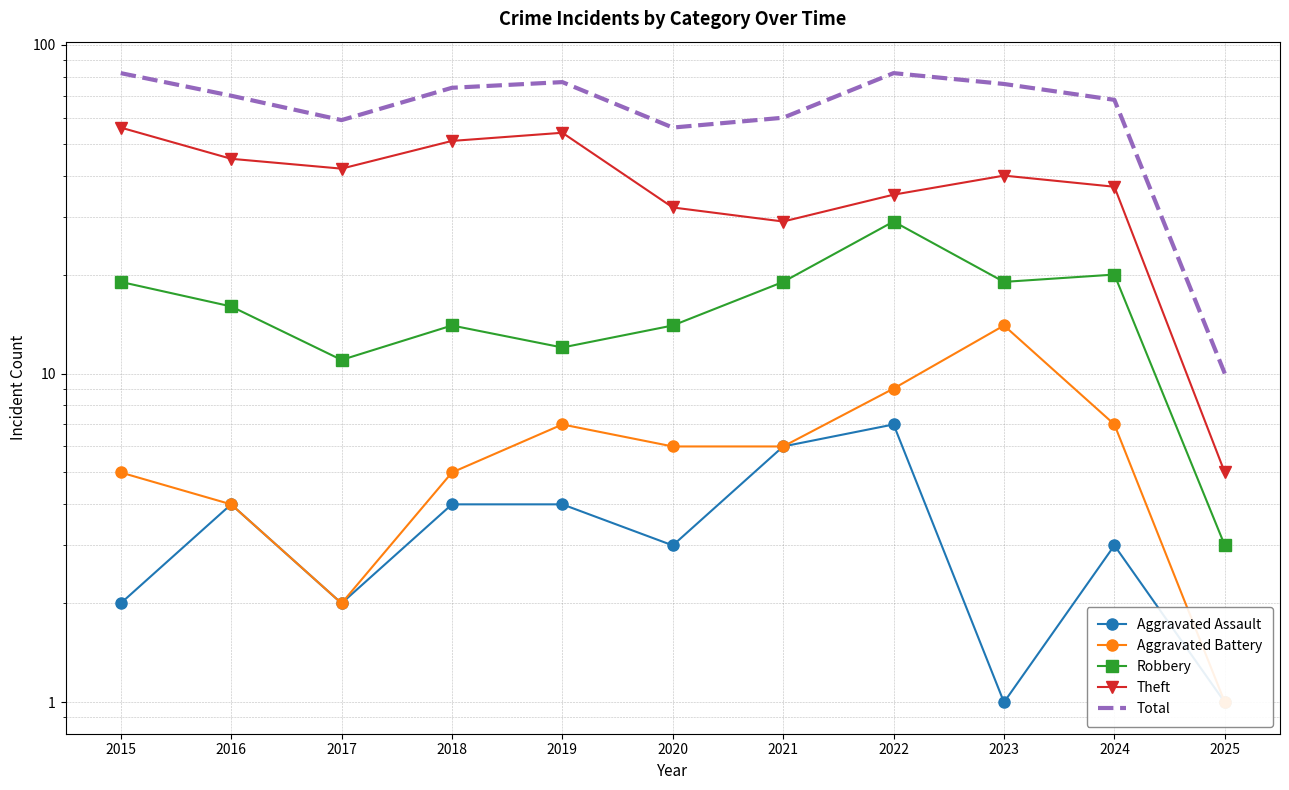

List the labels in order of Robbery value, largest first.

2022, 2024, 2015, 2021, 2023, 2016, 2018, 2020, 2019, 2017, 2025